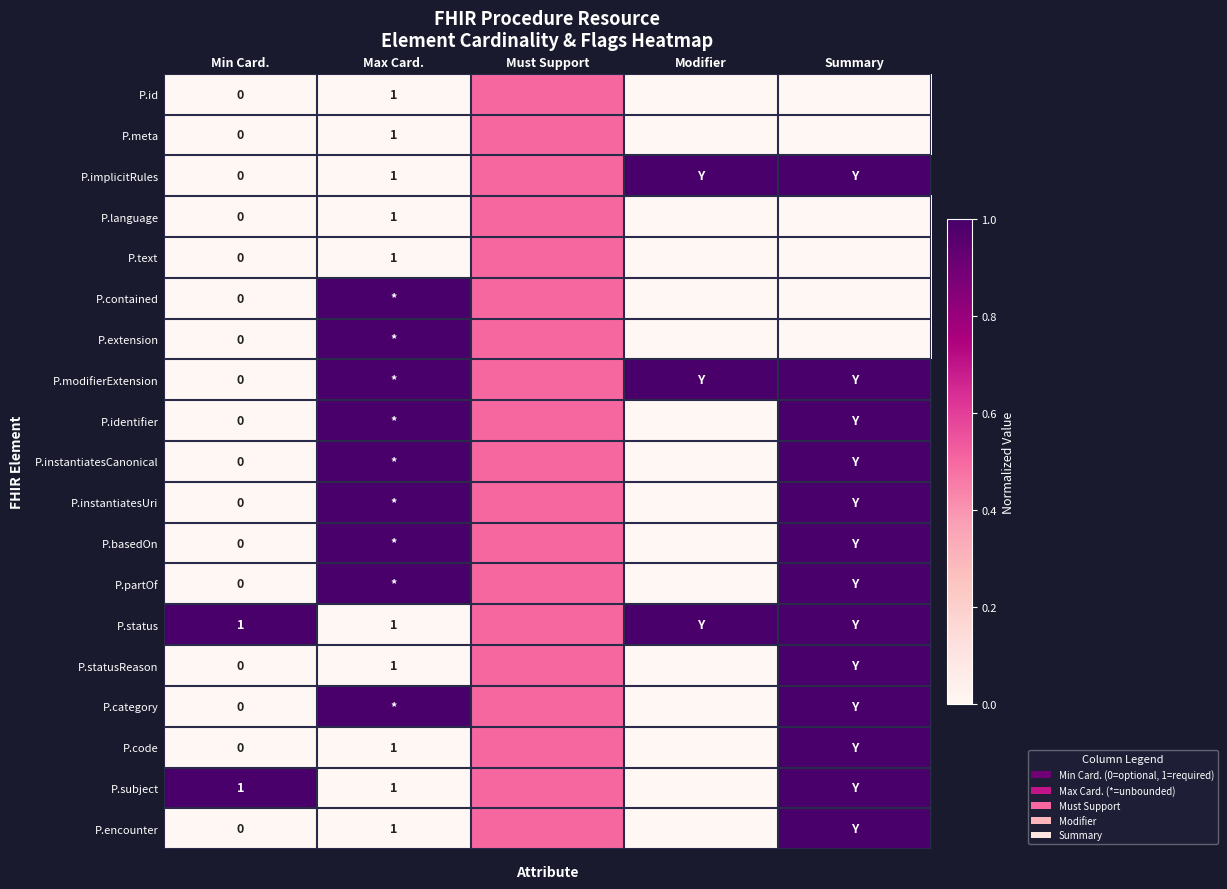

True or false: P.statusReason has a value of 1.0 at Max Card..

True